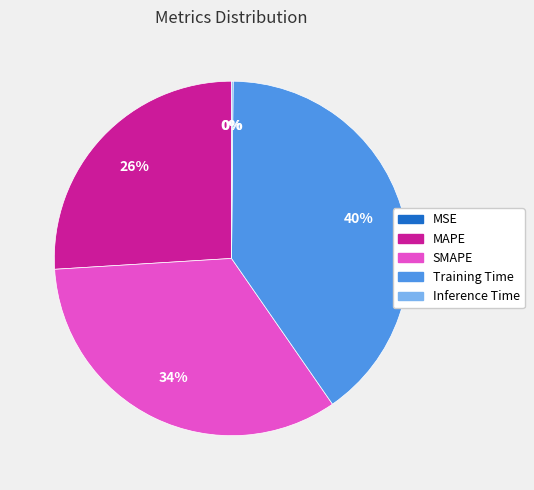

The SMAPE slice represents 48% of the pie. True or false?

False